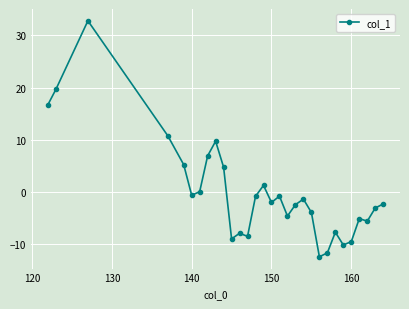

What is the difference between the maximum and minimum values?

45.2